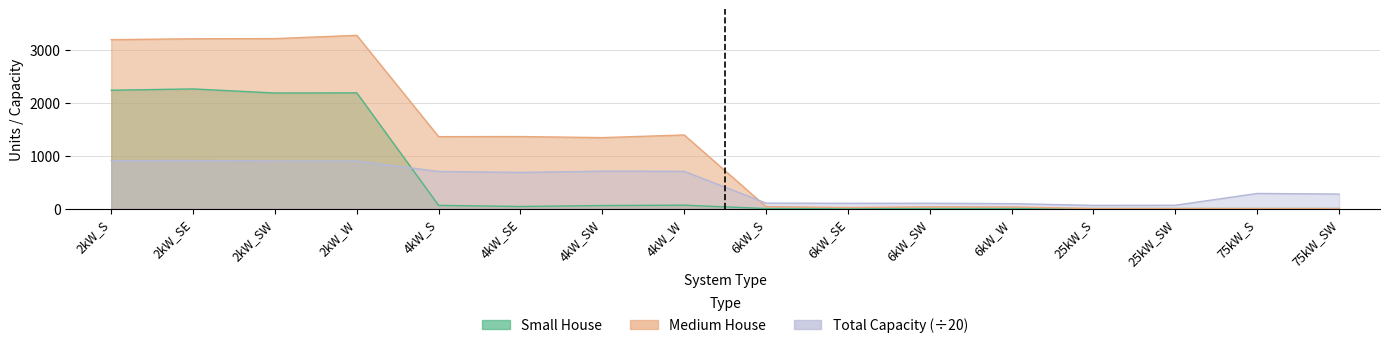

Which series has the widest spread of values?

Medium House